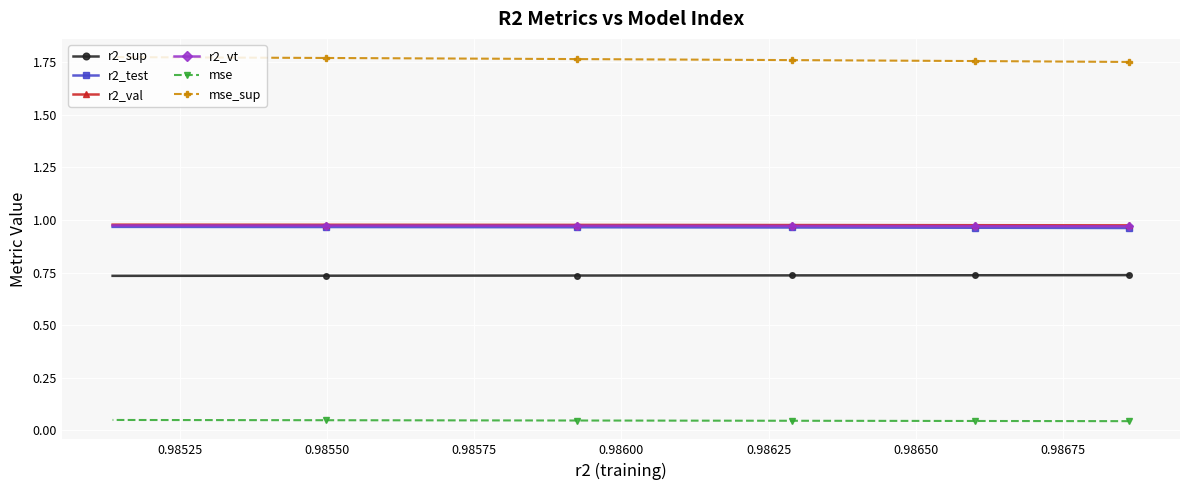

Which series has the largest total across all categories?

mse_sup